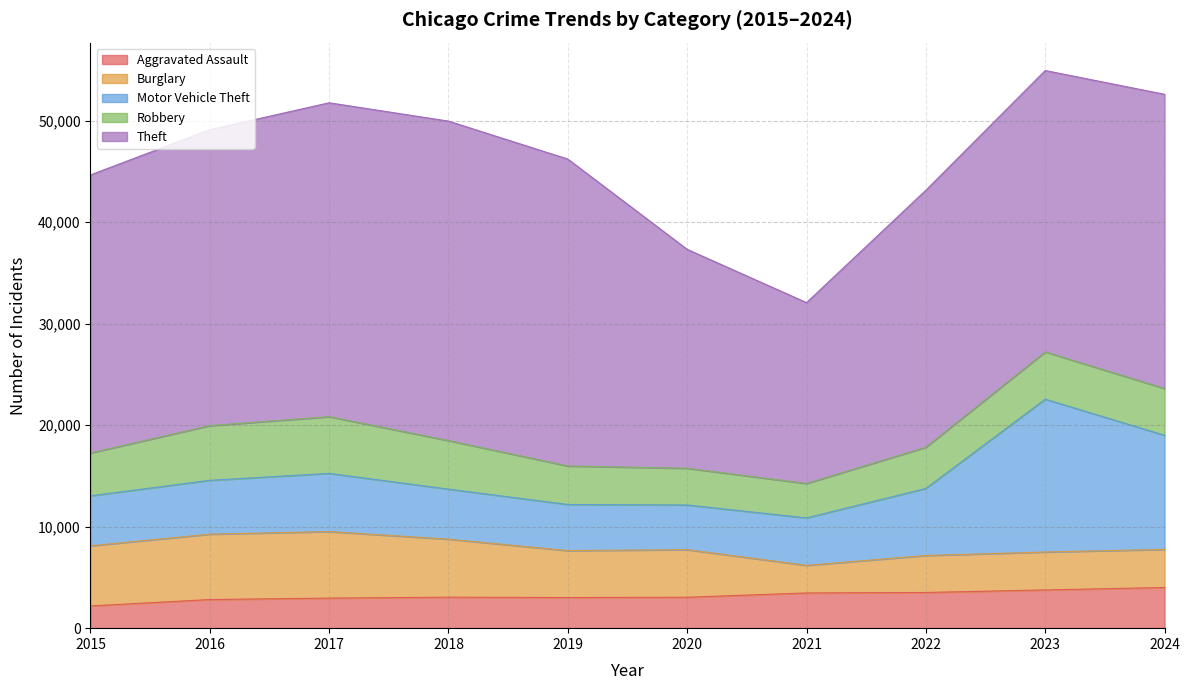

At how many categories does at least one series exceed 21736?

8